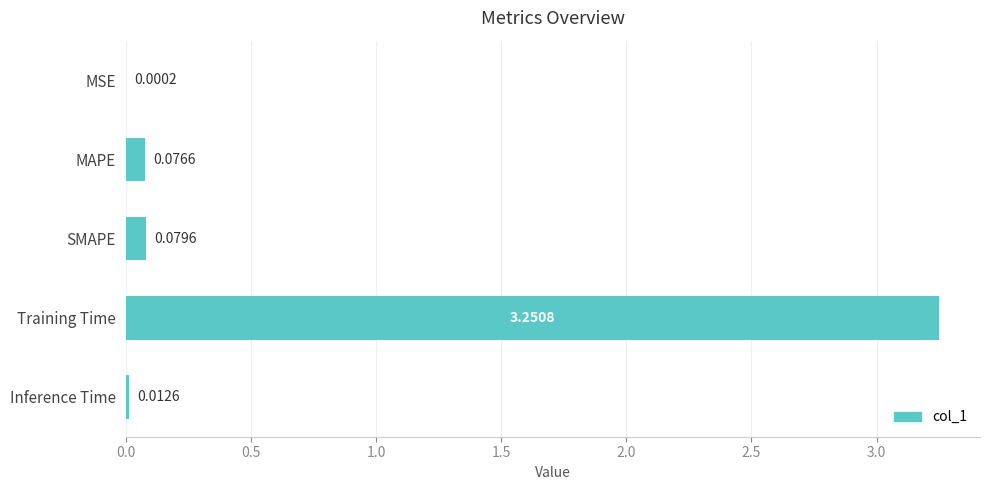

What is the change in value from MAPE to Training Time?

+3.2